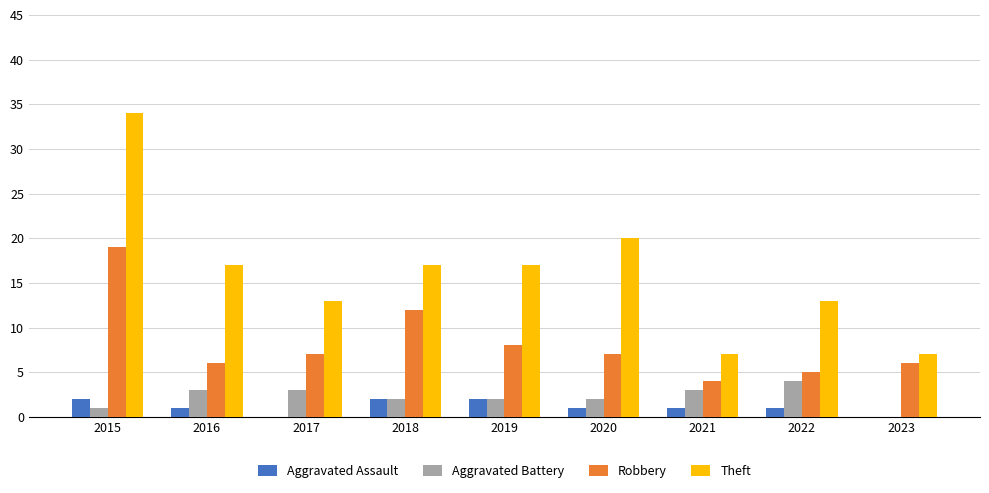

Reading right to left, transcribe all the data shown in this chart.

Aggravated Assault: 0	1	1	1	2	2	0	1	2
Aggravated Battery: 0	4	3	2	2	2	3	3	1
Robbery: 6	5	4	7	8	12	7	6	19
Theft: 7	13	7	20	17	17	13	17	34